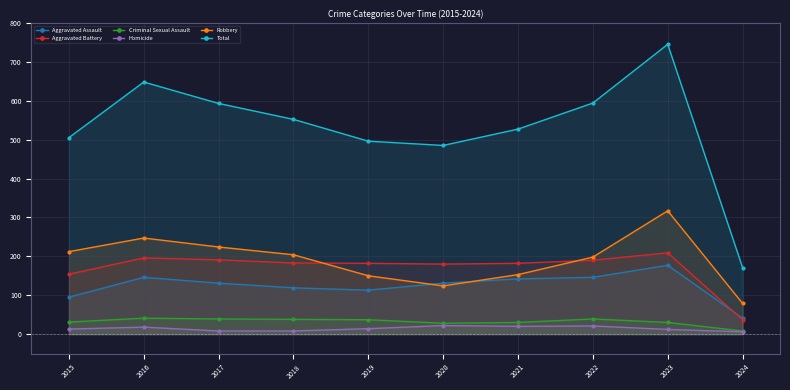

Which series has the widest spread of values?

Total